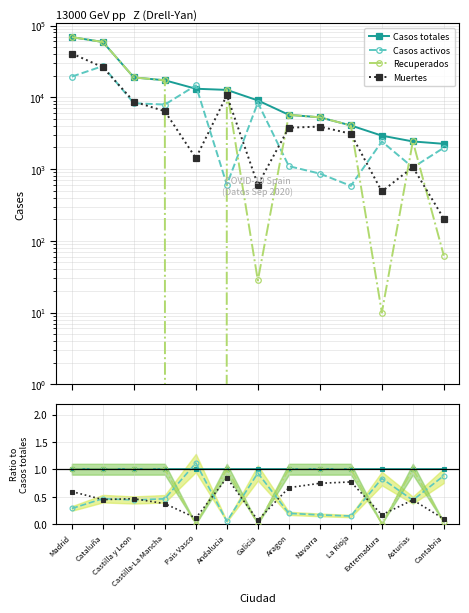

Where do Casos activos and Casos totales first cross each other?

Castilla-La Mancha and Pais Vasco